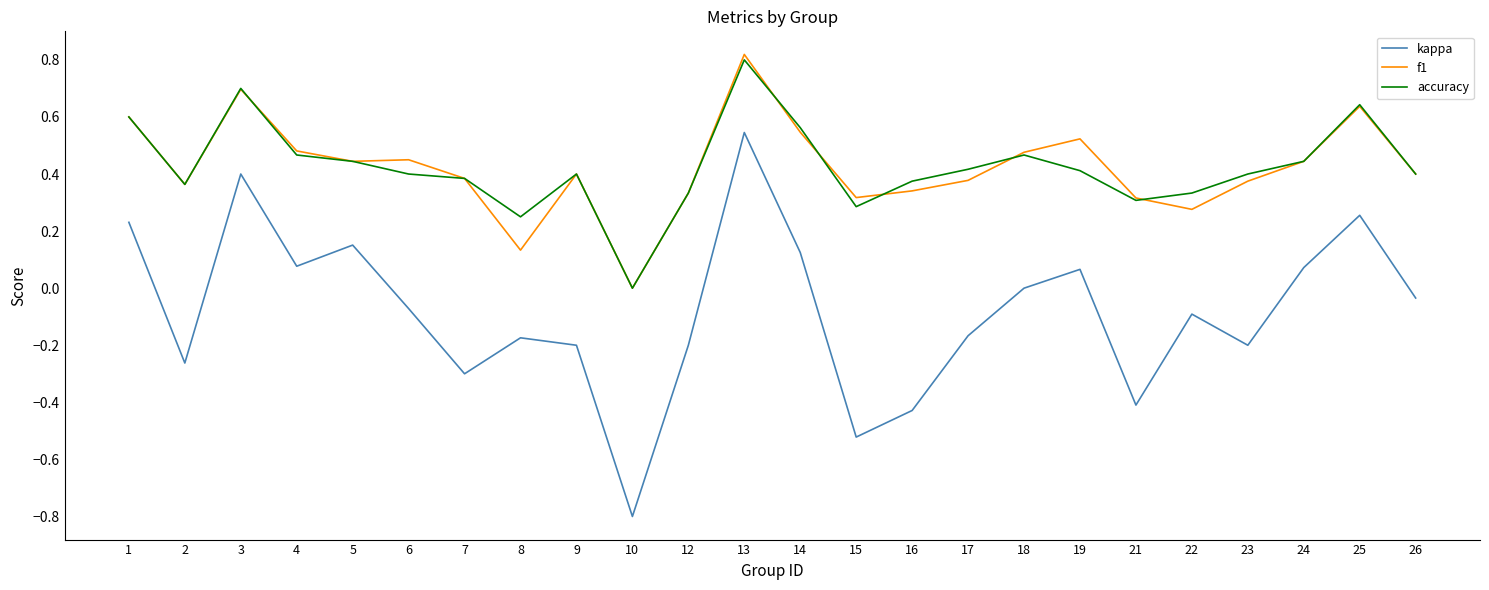

Which category has the highest value across all series?

13